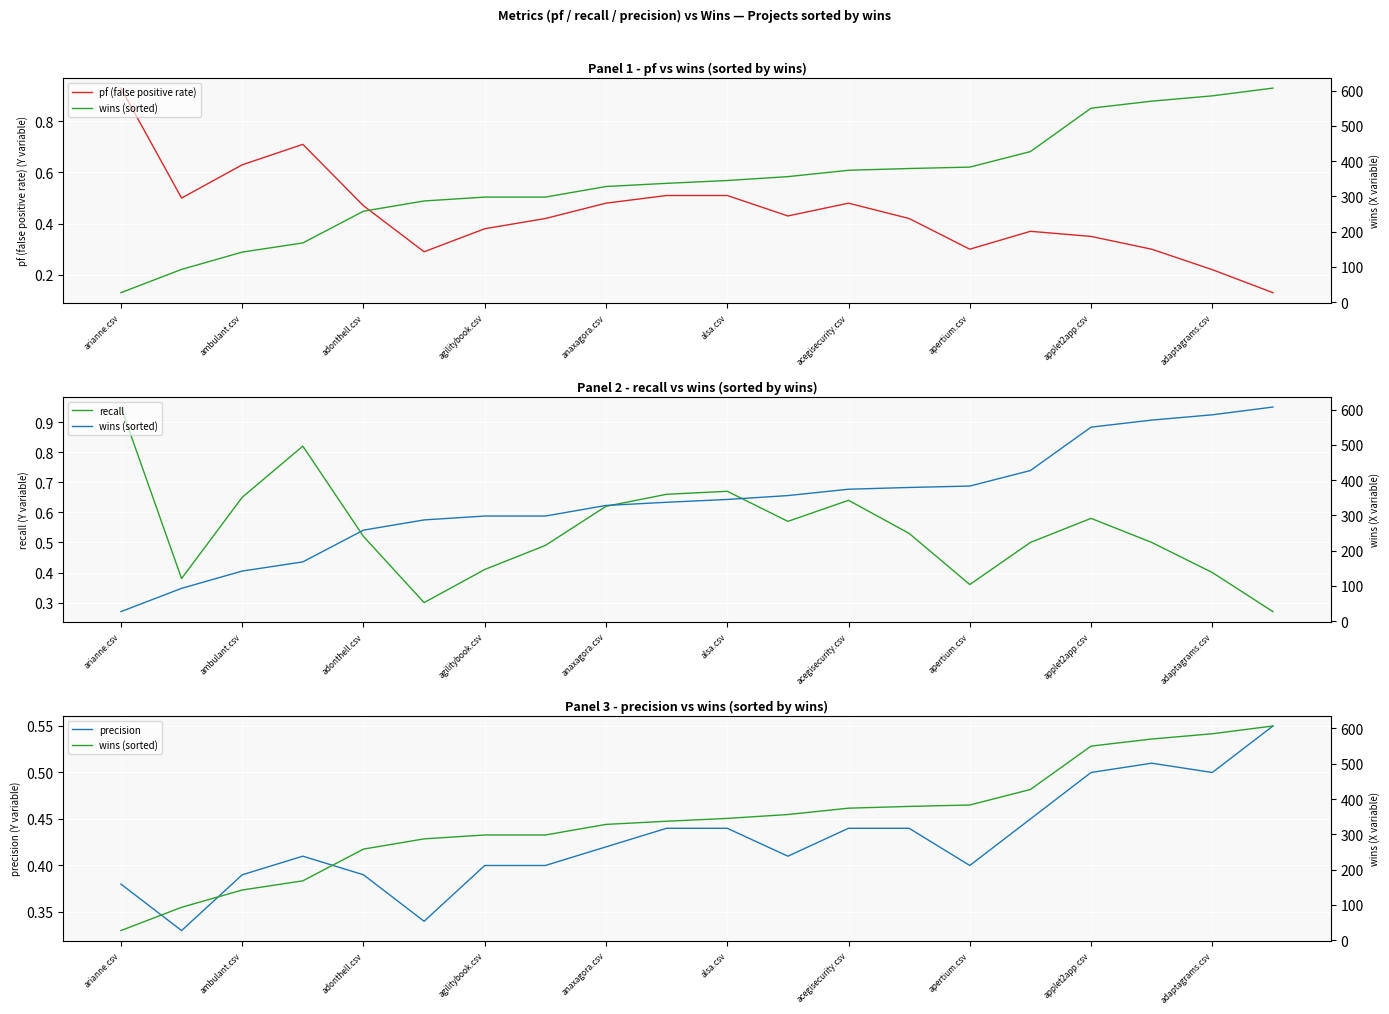

Which series ends up on top after the final intersection of pf (false positive rate) and precision?

precision